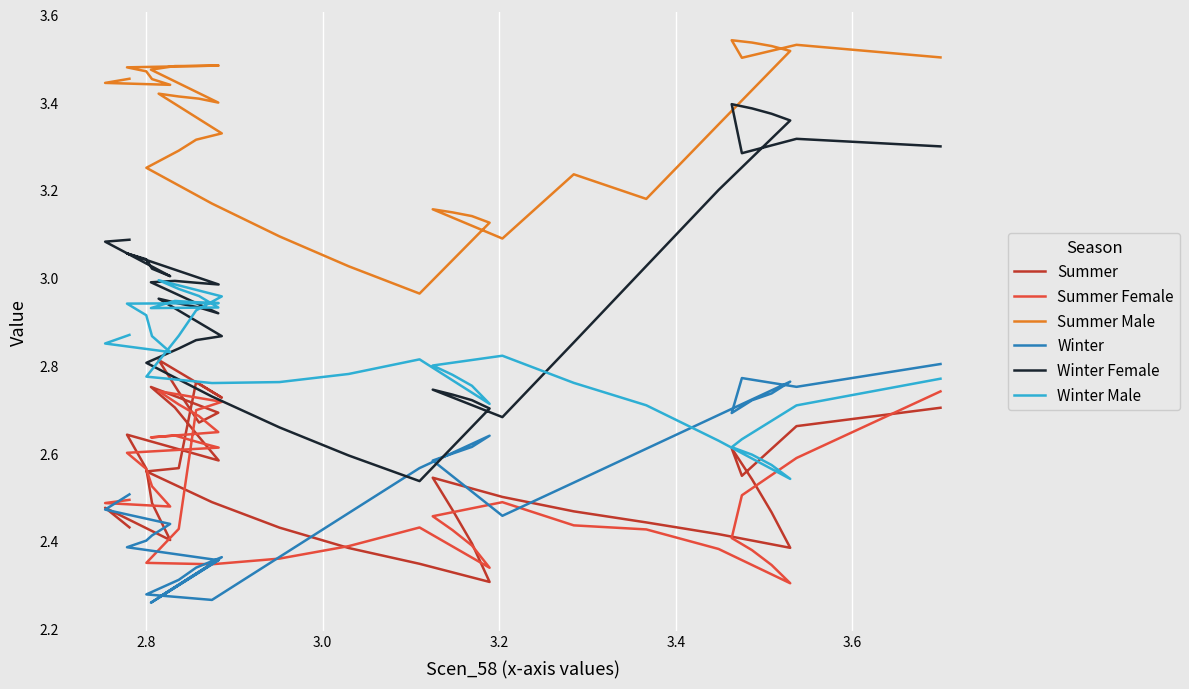

Is this an area chart (filled region under the line)?

No